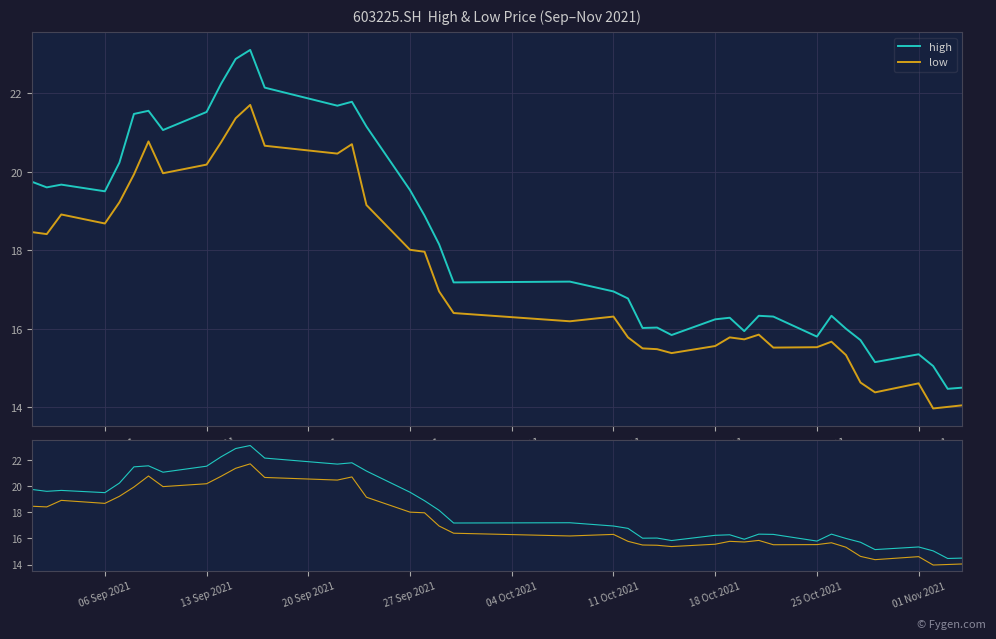

What is the label of the 5th point from the left?

04 Oct 2021